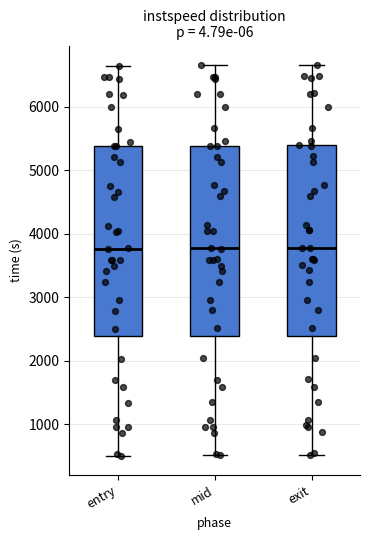

Reading left to right, transcribe this box plot: for each box, give where its median line is, the range the box spans, and where its two whiskers end, as read against the y-axis. The values are not printed on the chart, so give them approximately, as read against the axis.

entry: median 3800, box 2400 to 5400, whiskers 500 to 6700
mid: median 3800, box 2400 to 5400, whiskers 500 to 6700
exit: median 3800, box 2400 to 5400, whiskers 500 to 6700